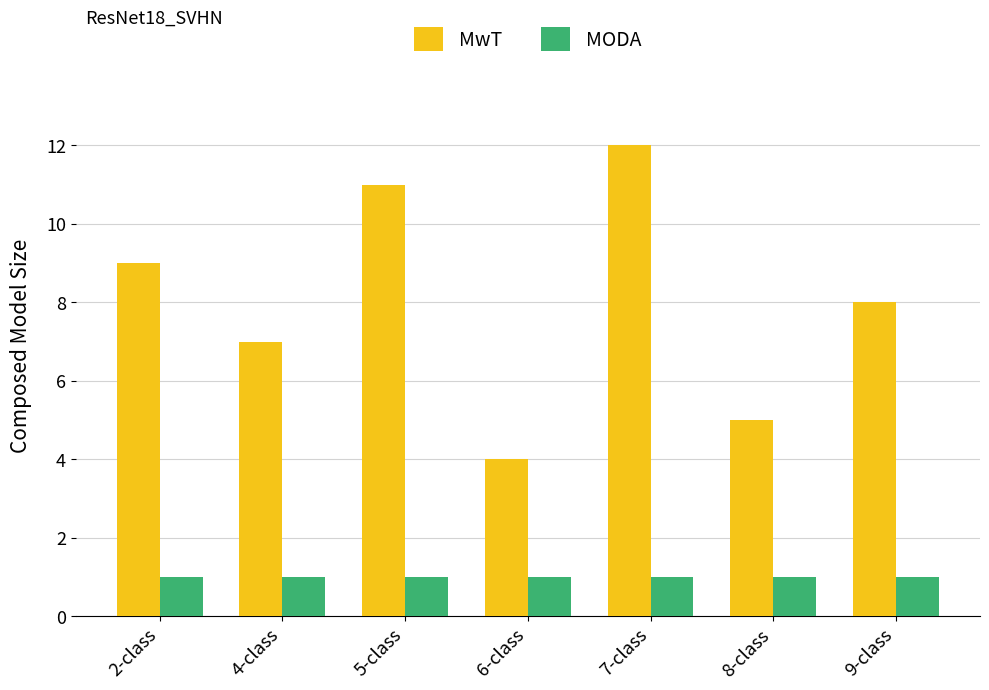

Read the MwT value at 6-class.

4